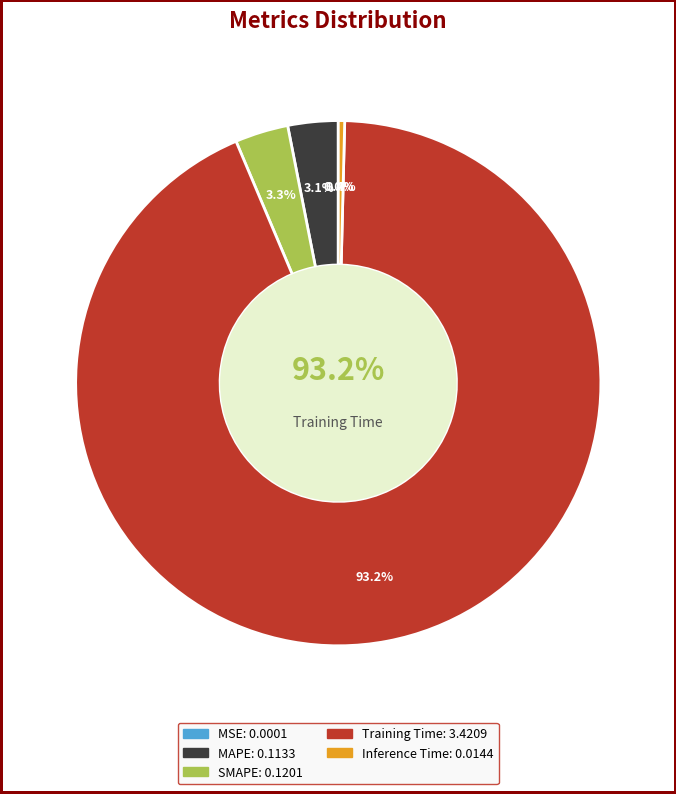

What is the largest slice in the pie chart?

Training Time